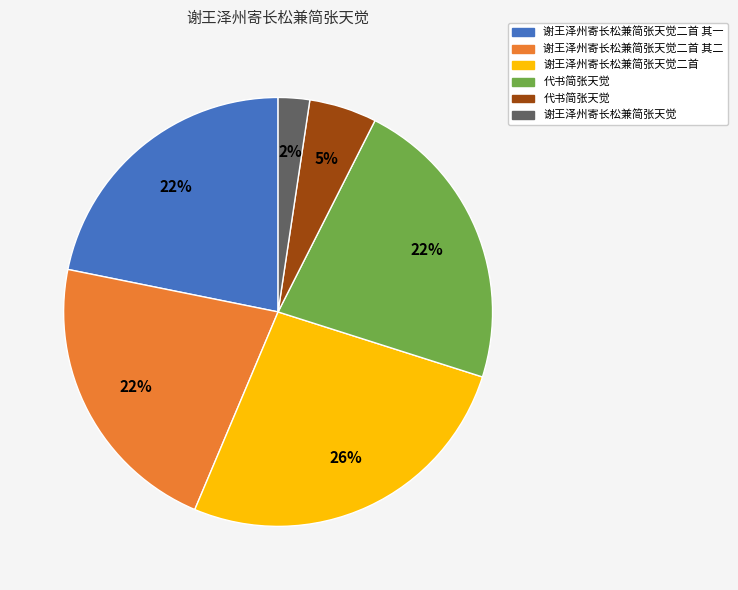

To the nearest percent, what is the average slice percentage?

17%